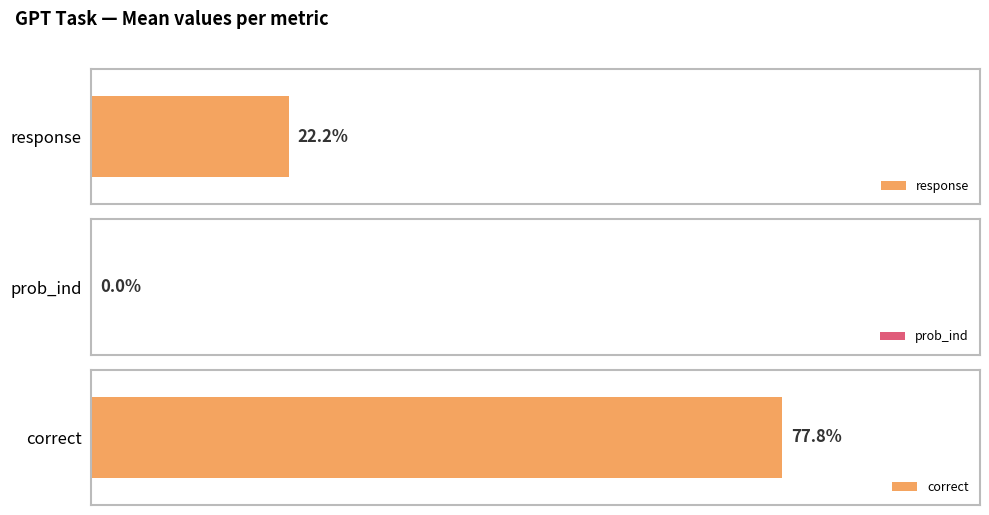

What are all the series names shown in the legend?

response, prob_ind, correct